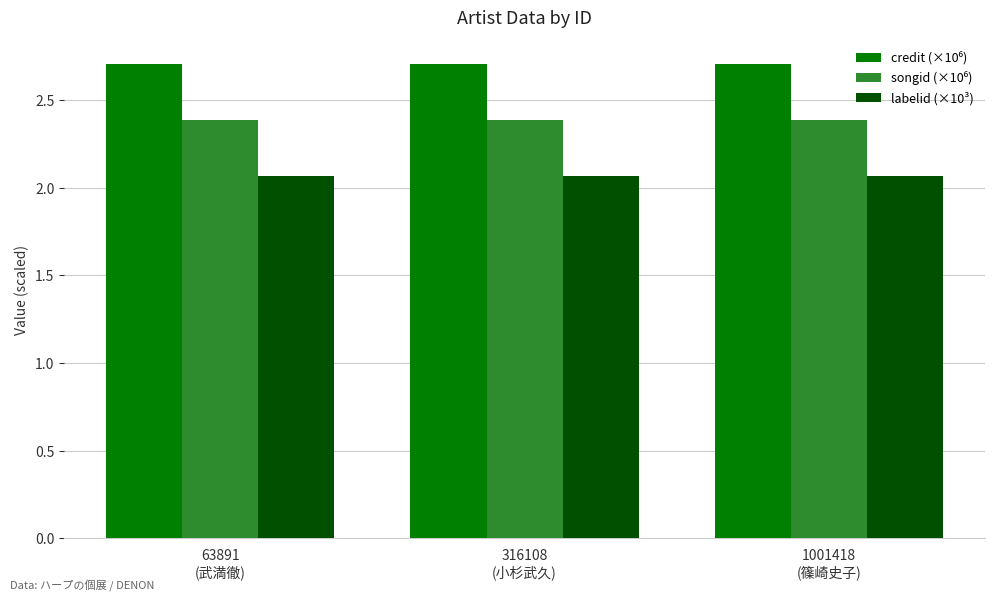

What is the maximum value shown in the chart?

2.7